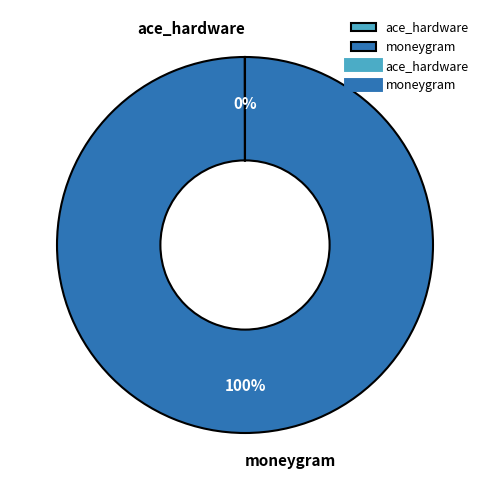

Which category has the biggest portion of the pie?

moneygram